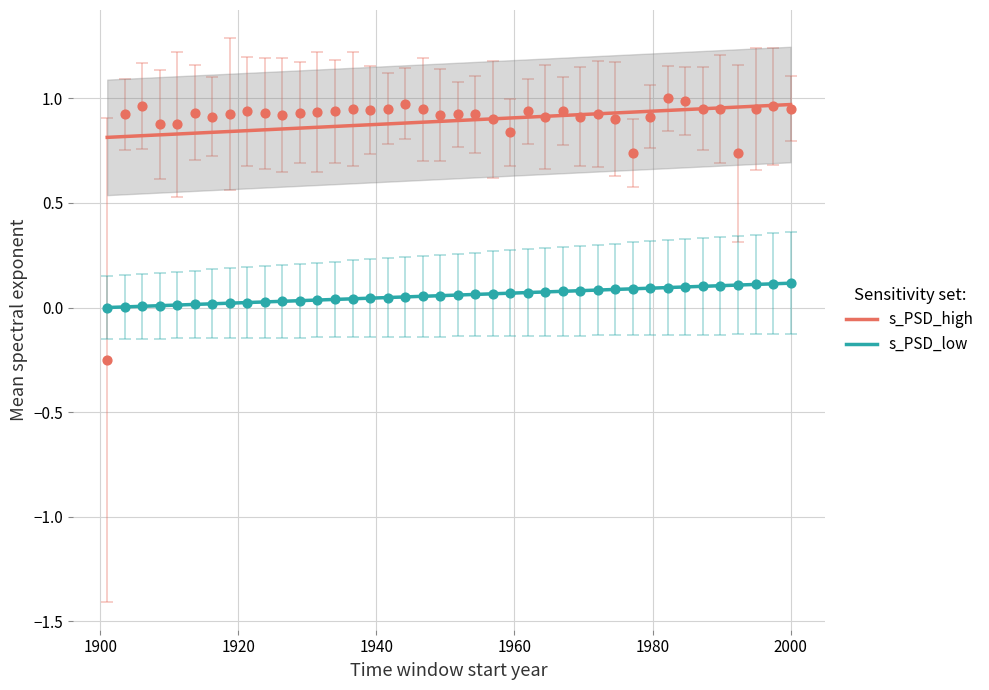

True or false: s_PSD_low and s_PSD_high intersect in this chart.

False